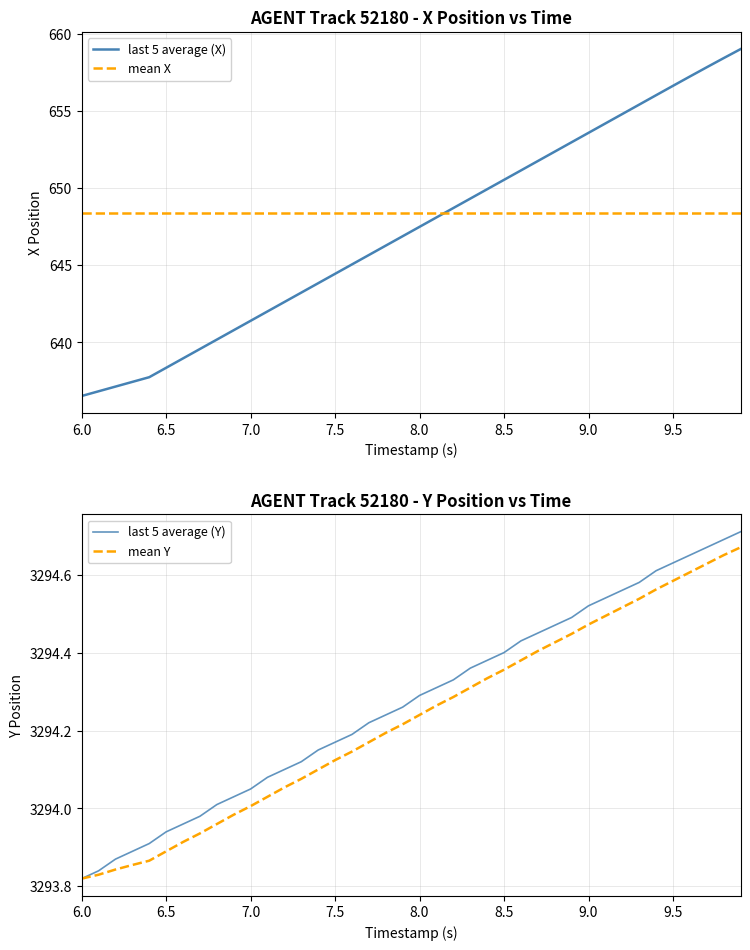

What is the minimum value for Y?

3293.8